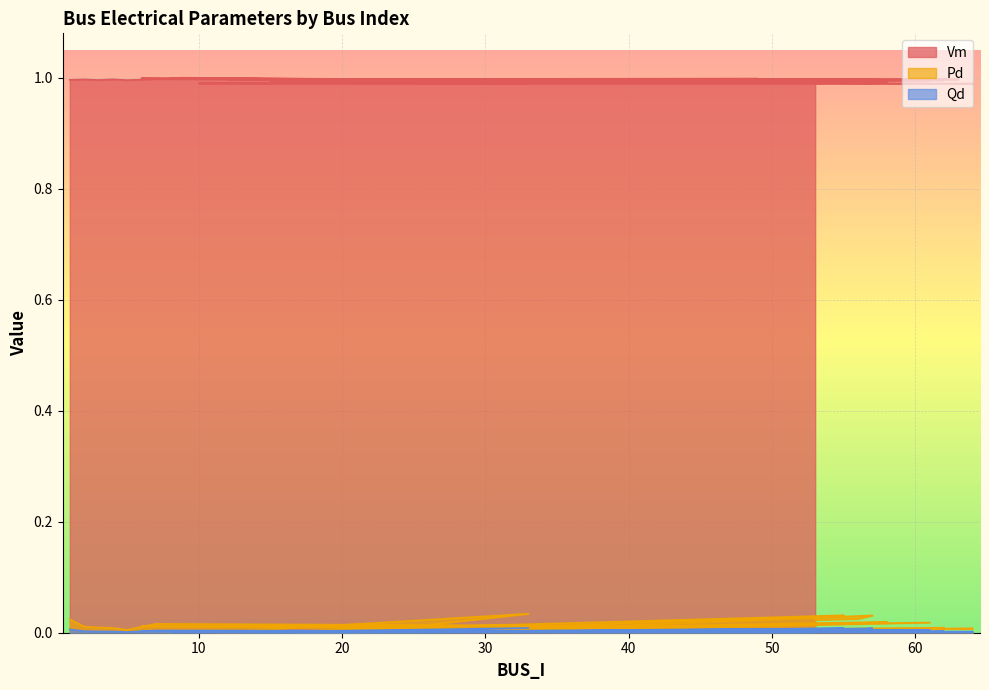

Reading left to right, what are all the values shown in this chart?

Vm: 1=1.0	2=1.0	3=1.0	4=1.0	5=1.0	7=1.0	39=1.0	6=1.0	38=1.0	8=1.0	9=1.0	20=1.0	49=1.0	10=1.0	21=1.0	33=1.0	11=1.0	22=1.0	55=1.0	12=1.0	17=1.0	63=1.0	13=1.0	50=1.0	32=1.0	14=1.0	29=1.0	64=1.0	15=1.0	61=1.0	26=1.0	58=1.0	16=1.0	24=1.0	62=1.0	52=1.0	30=1.0	57=1.0	56=1.0	53=1.0
Pd: 1=0.0	2=0.0	3=0.0	4=0.0	5=0.0	7=0.0	39=0.0	6=0.0	38=0.0	8=0.0	9=0.0	20=0.0	49=0.0	10=0.0	21=0.0	33=0.0	11=0.0	22=0.0	55=0.0	12=0.0	17=0.0	63=0.0	13=0.0	50=0.0	32=0.0	14=0.0	29=0.0	64=0.0	15=0.0	61=0.0	26=0.0	58=0.0	16=0.0	24=0.0	62=0.0	52=0.0	30=0.0	57=0.0	56=0.0	53=0.0
Qd: 1=0.0	2=0.0	3=0.0	4=0.0	5=0.0	7=0.0	39=0.0	6=0.0	38=0.0	8=0.0	9=0.0	20=0.0	49=0.0	10=0.0	21=0.0	33=0.0	11=0.0	22=0.0	55=0.0	12=0.0	17=0.0	63=0.0	13=0.0	50=0.0	32=0.0	14=0.0	29=0.0	64=0.0	15=0.0	61=0.0	26=0.0	58=0.0	16=0.0	24=0.0	62=0.0	52=0.0	30=0.0	57=0.0	56=0.0	53=0.0